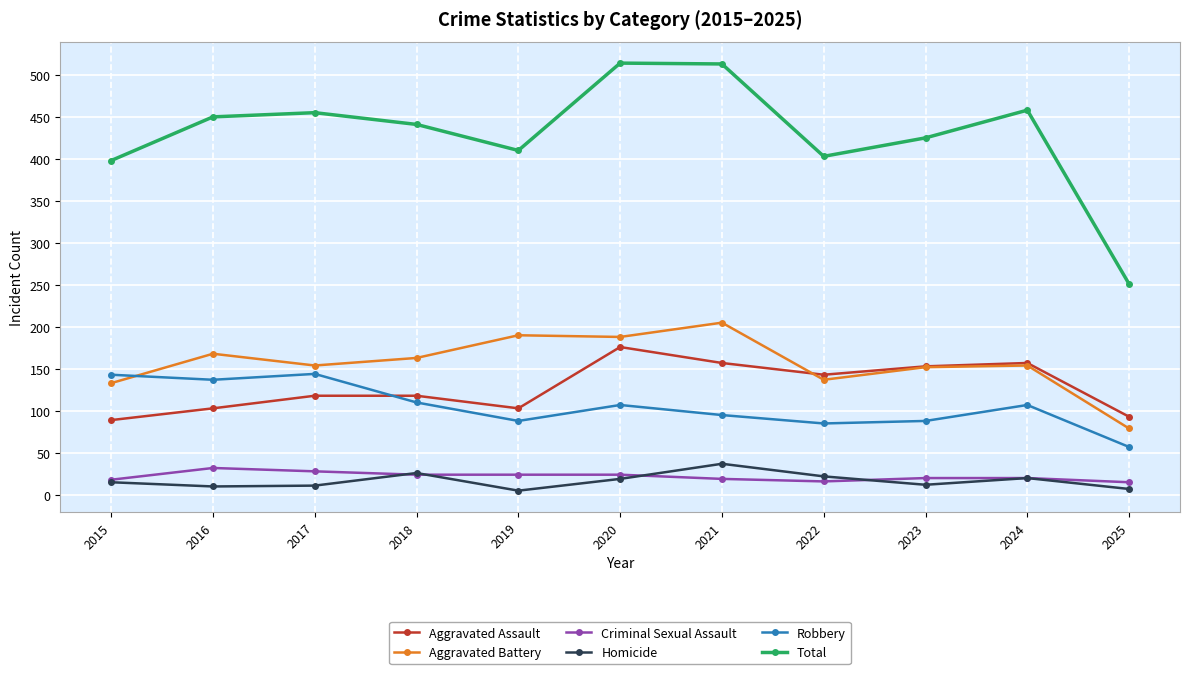

Is the value of Aggravated Assault at 2021 greater than the value of Aggravated Battery at 2019?

No